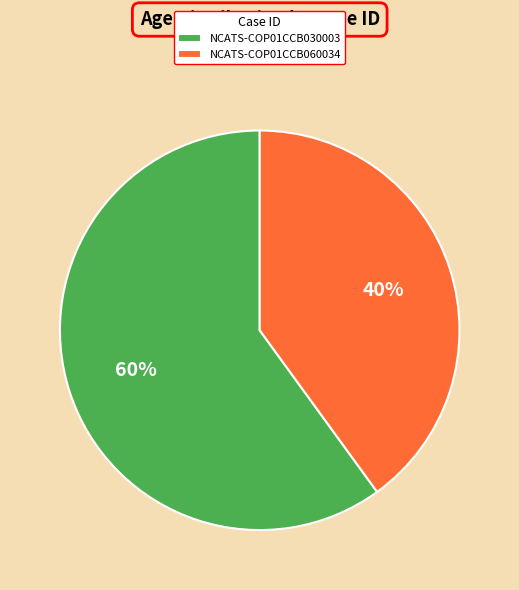

Which has a higher value, NCATS-COP01CCB060034 or NCATS-COP01CCB030003?

NCATS-COP01CCB030003